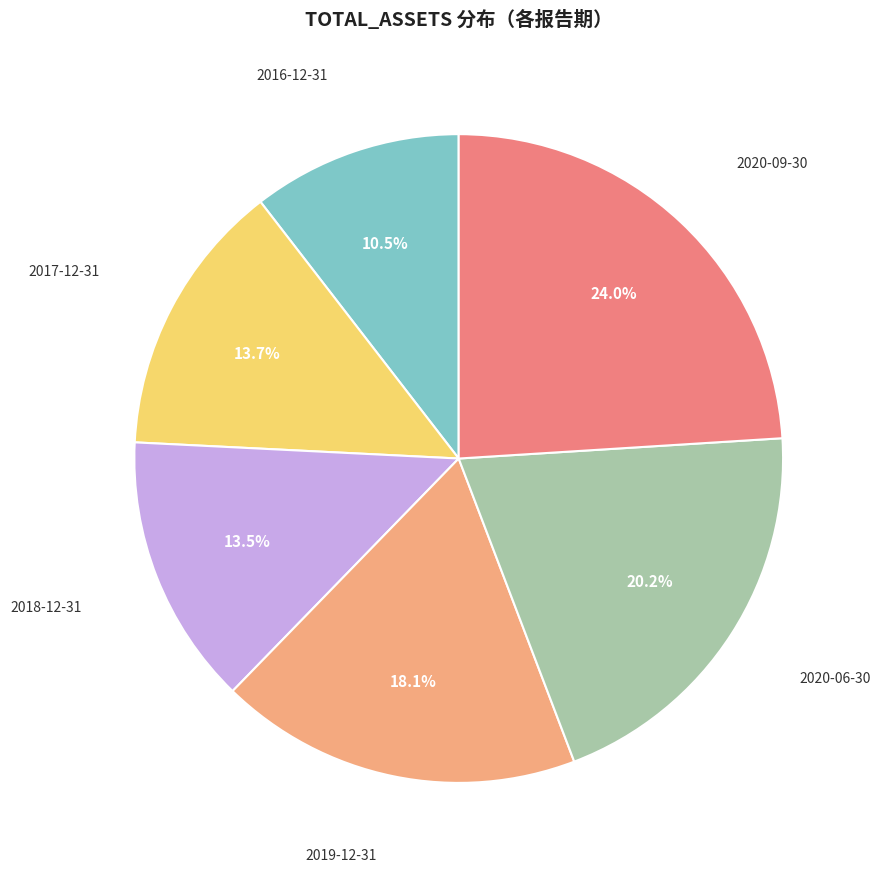

Is there a majority slice in this chart?

No